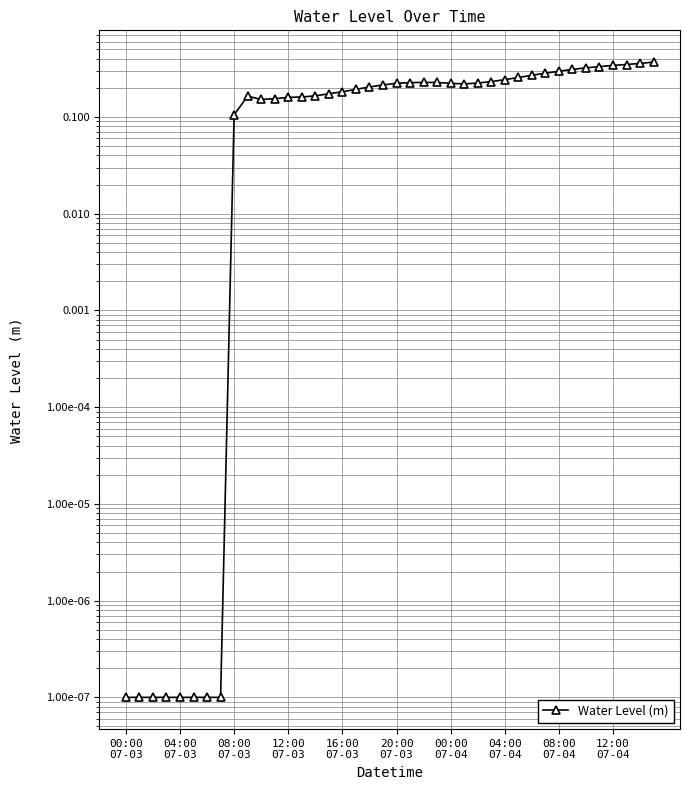

How many series are shown in this chart?

1